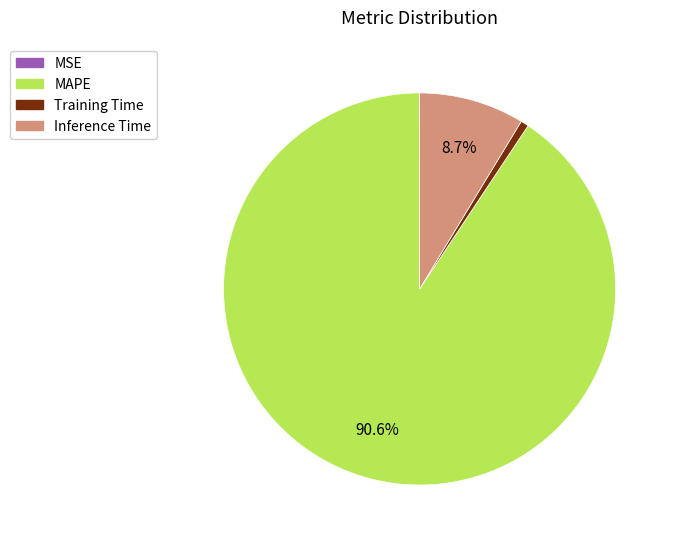

Which category accounts for the majority?

MAPE